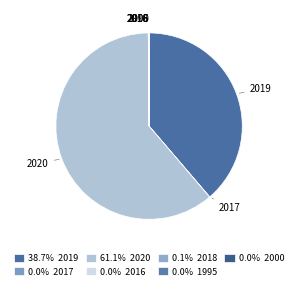

Which slice is the largest?

2020